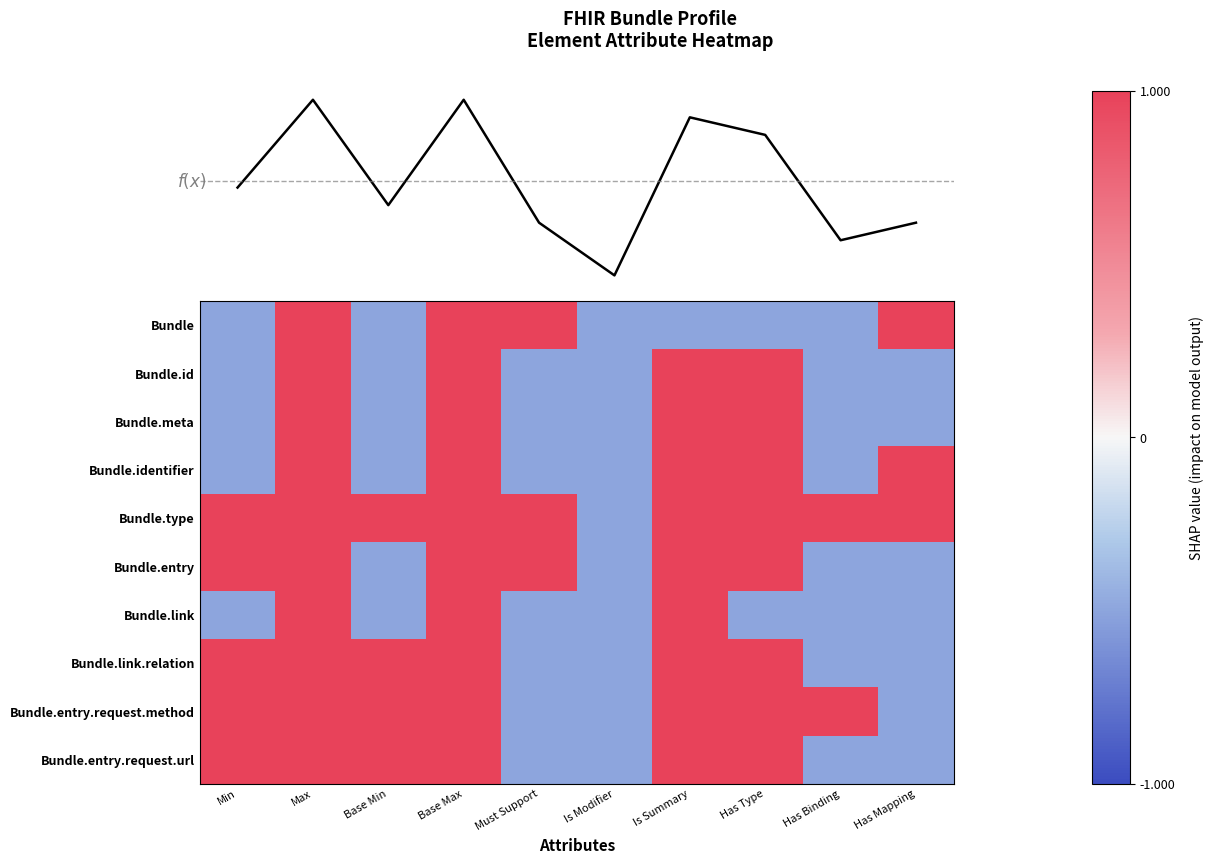

Rank the series by their maximum value, from lowest to highest.

f(x), Bundle, Bundle.id, Bundle.meta, Bundle.identifier, Bundle.type, Bundle.entry, Bundle.link, Bundle.link.relation, Bundle.entry.request.method, Bundle.entry.request.url